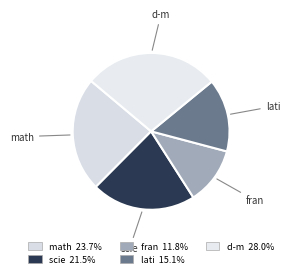

Combined, do scie and math account for over 50%?

No